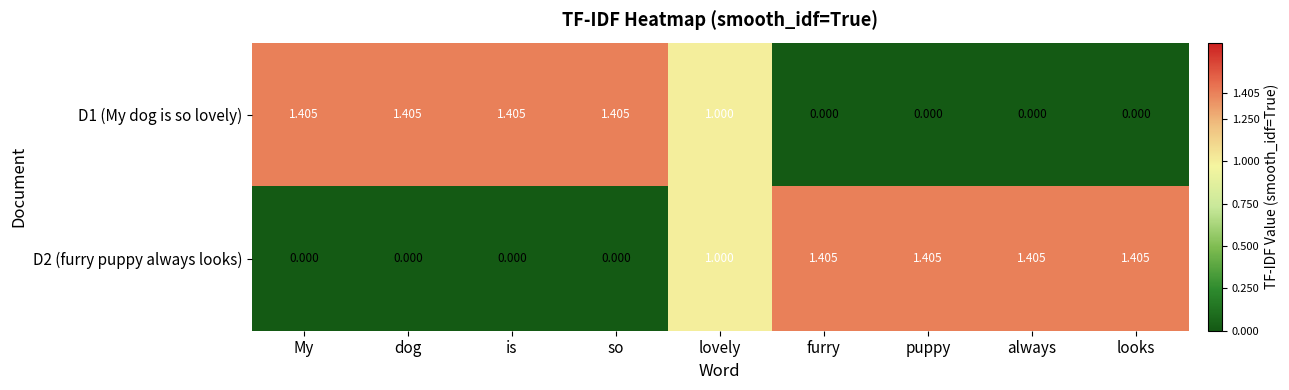

Where does the D1 (My dog is so lovely) series first go above 1?

My